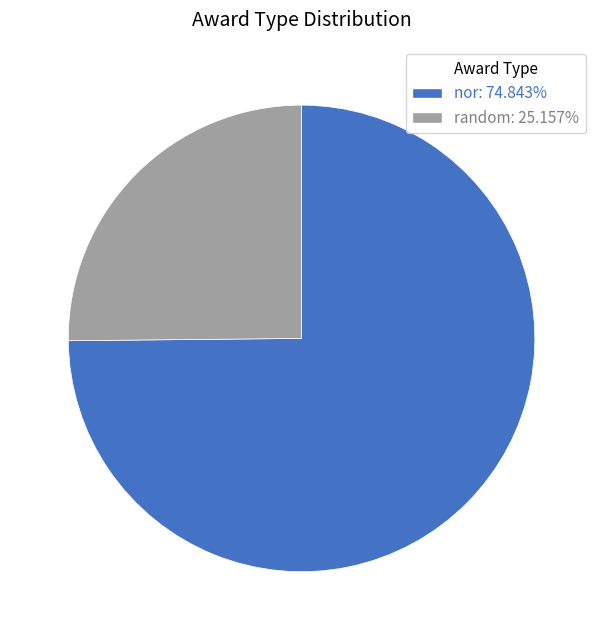

Is there a majority slice in this chart?

Yes